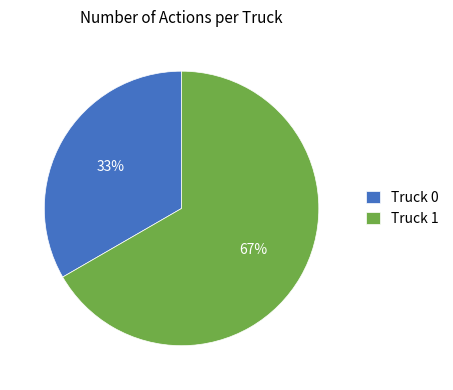

Do Truck 0 and Truck 1 together represent more than half of the pie?

Yes